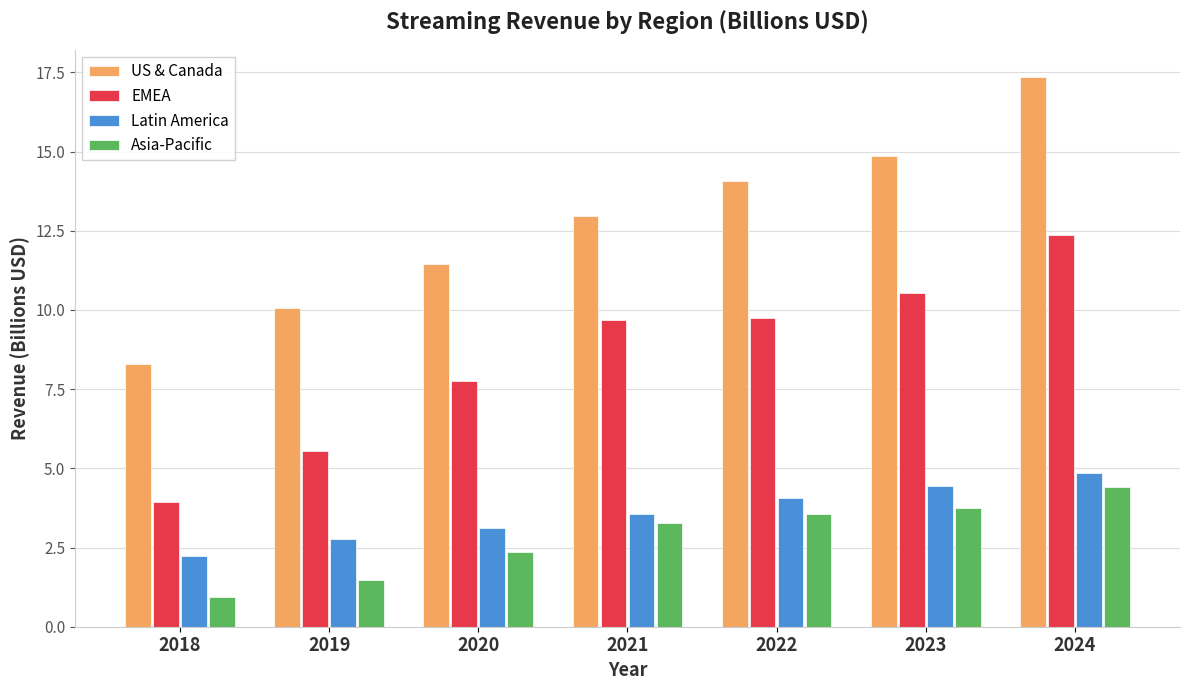

Is the value of Latin America at 2023 greater than the value of EMEA at 2022?

No